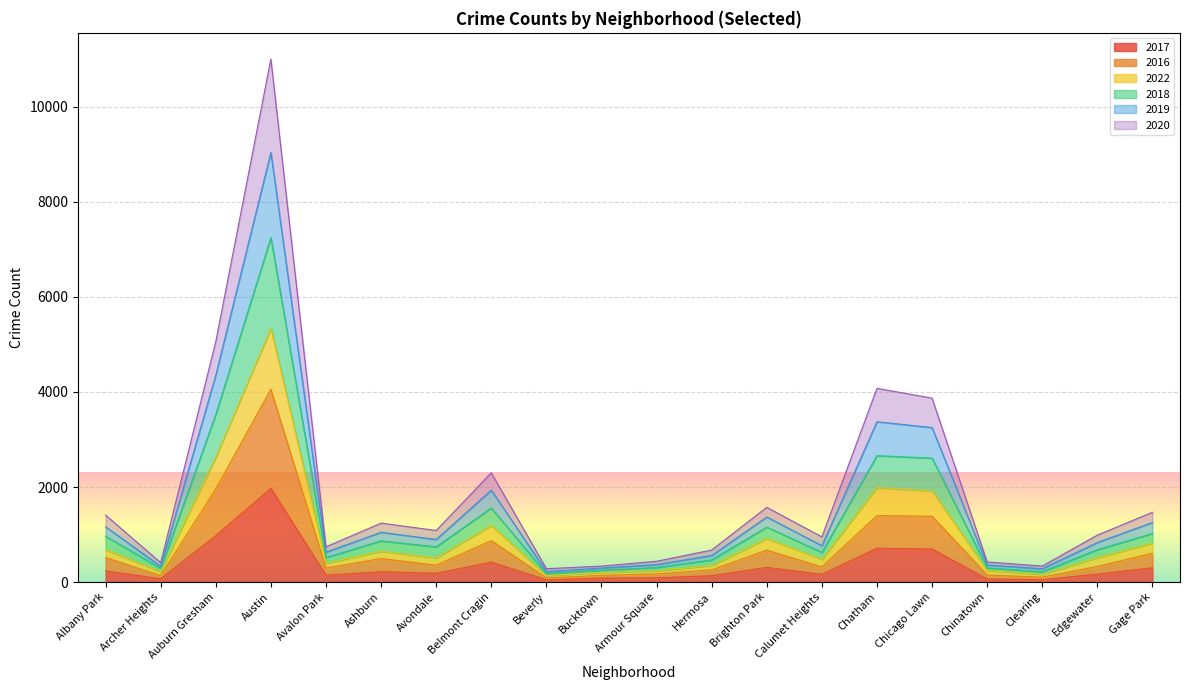

Which category has the highest value in the 2017 series?

Austin